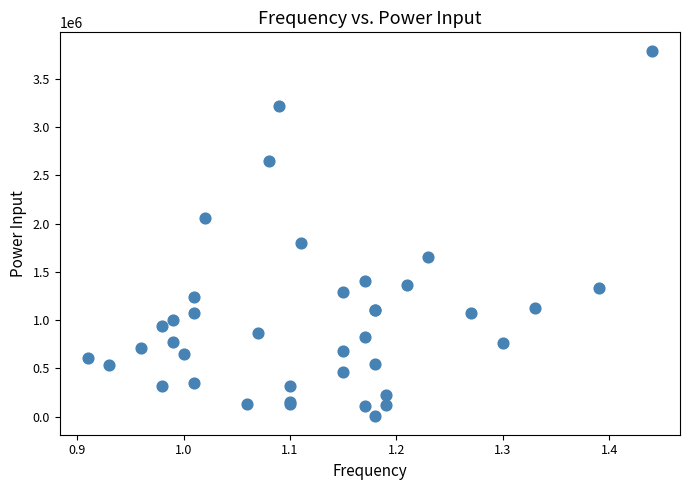

What Y value in the scatter plot is closest to 1897000?

1799000